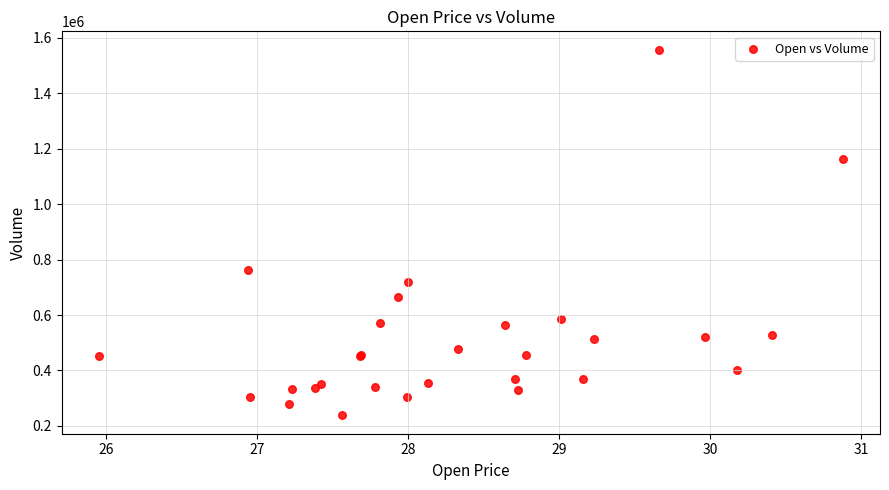

What Y value in the scatter plot is closest to 897650?

760800